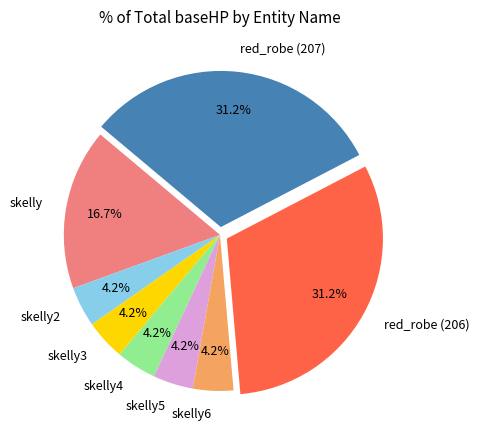

The red_robe (206) slice represents 37% of the pie. True or false?

False